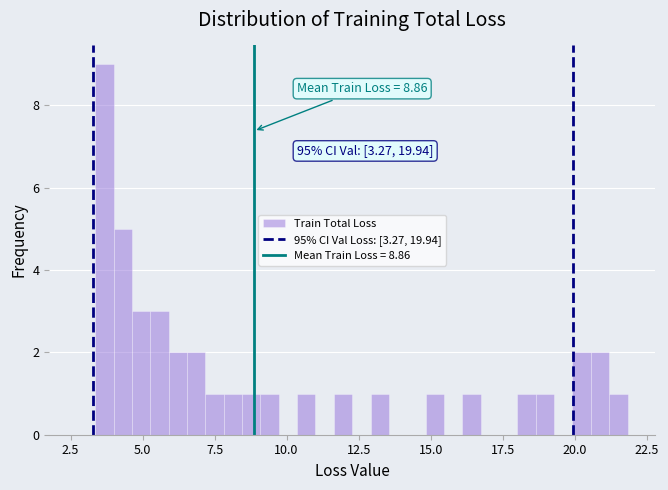

Around what value on the x-axis is the tallest bar? Give the approximate position of its centre, as read against the axis.

3.5